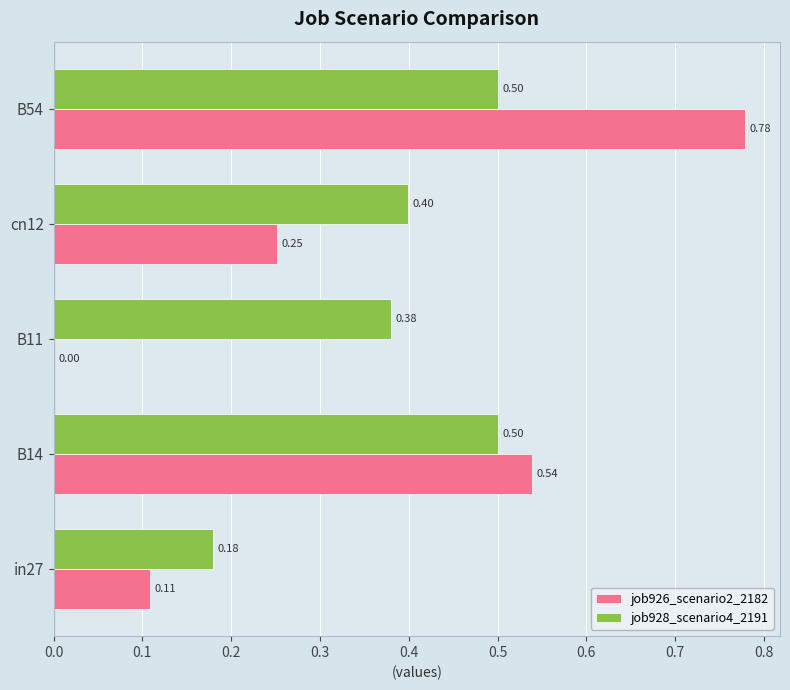

What is the sum of all job926_scenario2_2182 values?

1.7